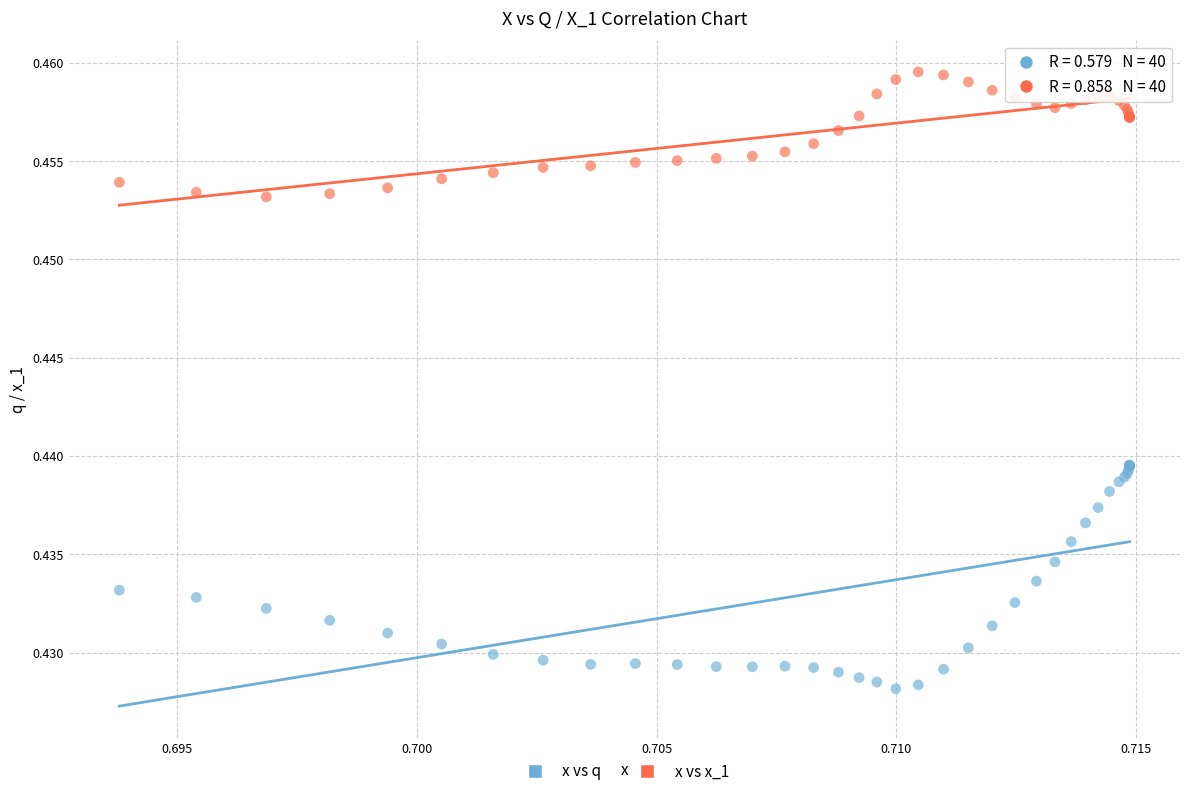

What are all the series names shown in the legend?

x vs q, x vs x_1